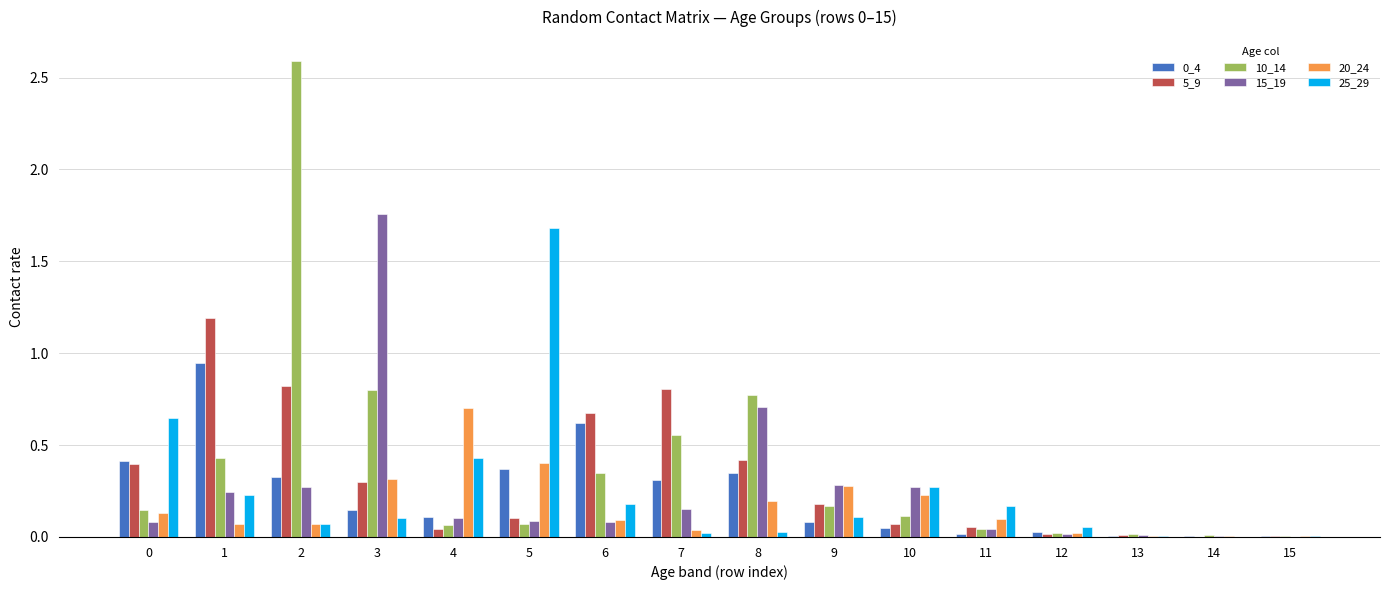

The 10_14 series shows 0.0 at 12. True or false?

True